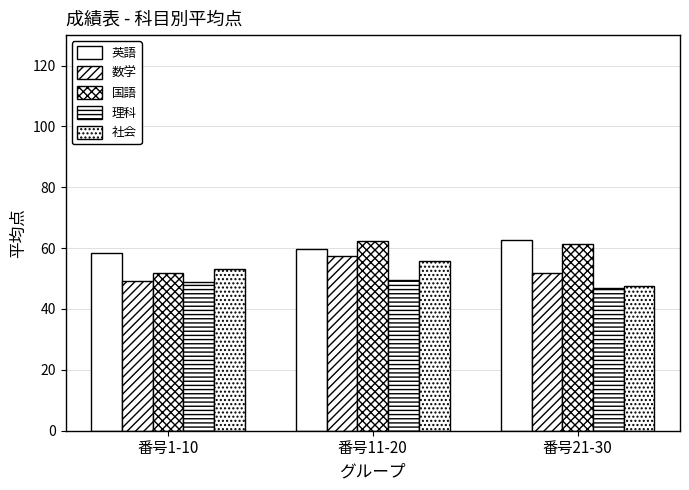

What is the minimum value for 国語?

51.8